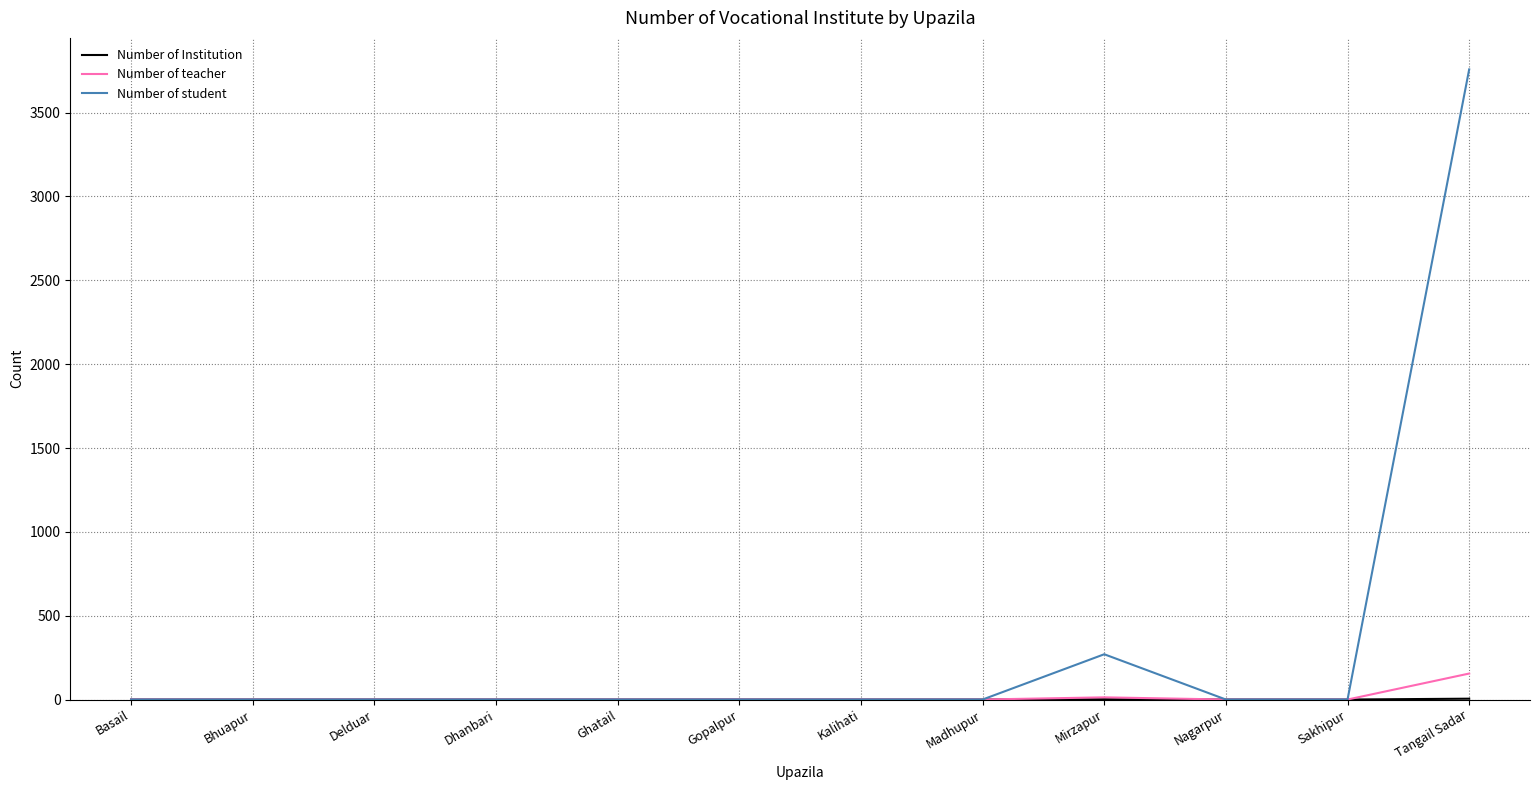

Which series has the largest range (max minus min)?

Number of student